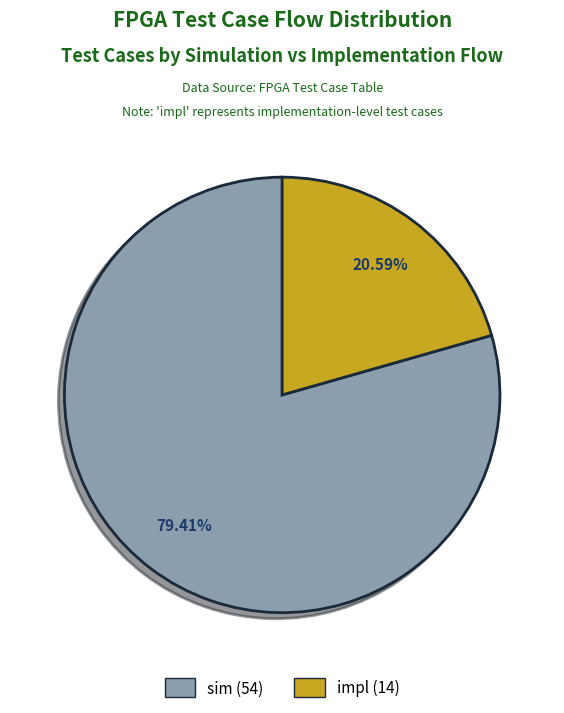

Is there a majority slice in this chart?

Yes